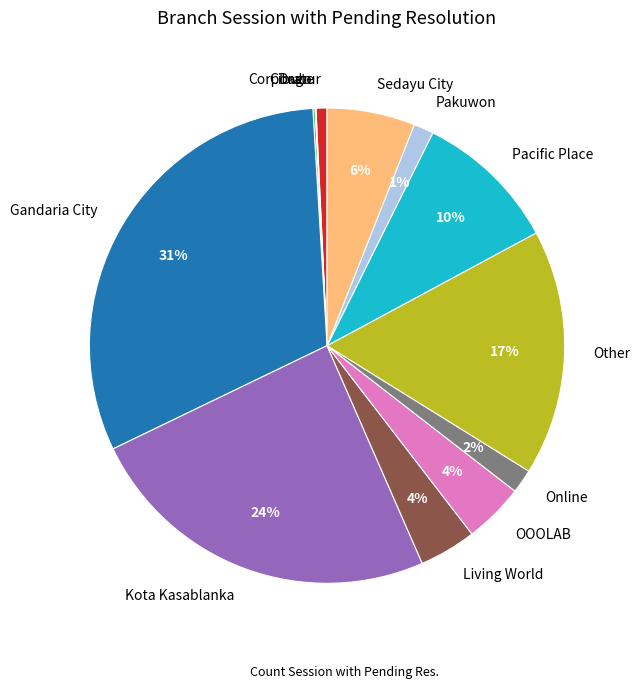

Is Online the majority of the pie?

No